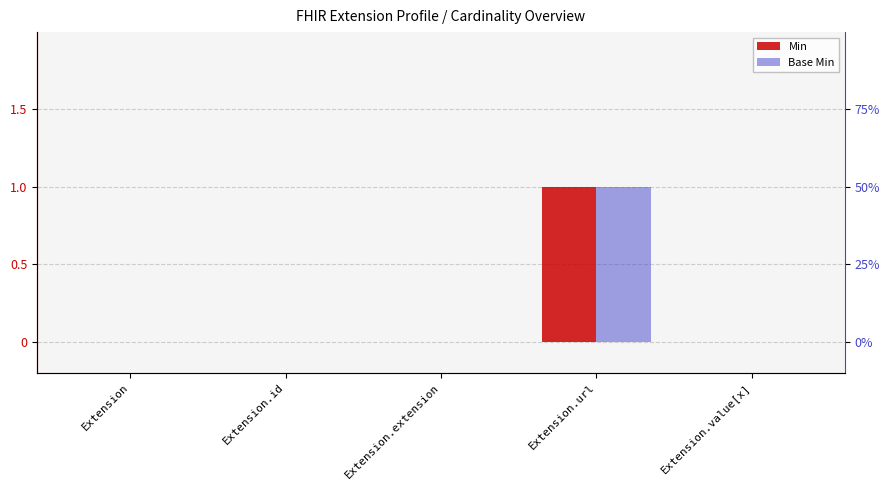

What position from the left is Extension?

1